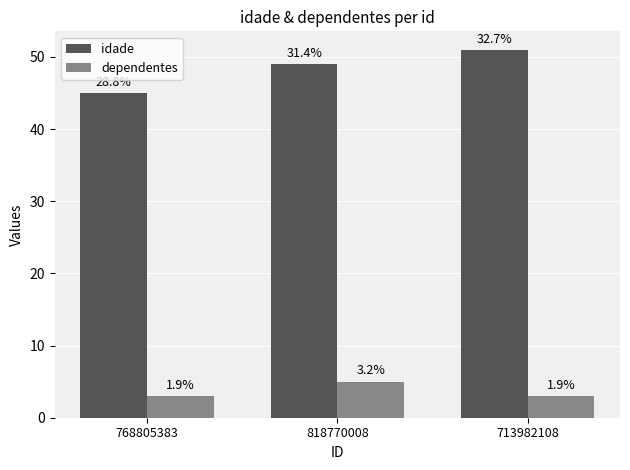

What are all the series names shown in the legend?

idade, dependentes